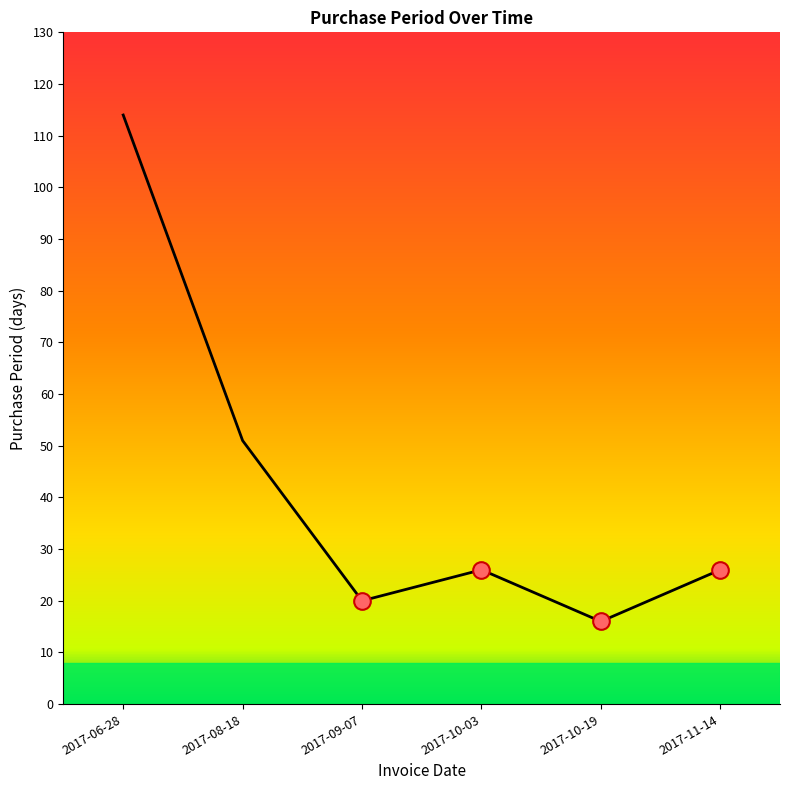

What is the sum of the values at 2017-10-19 and 2017-11-14?

42